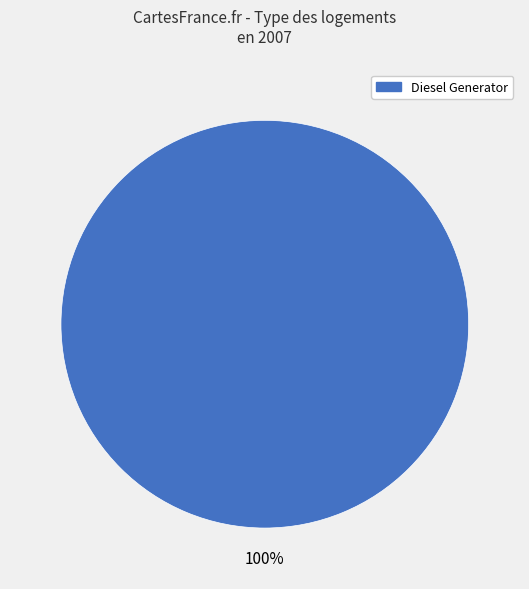

The Diesel Generator slice represents 87% of the pie. True or false?

False